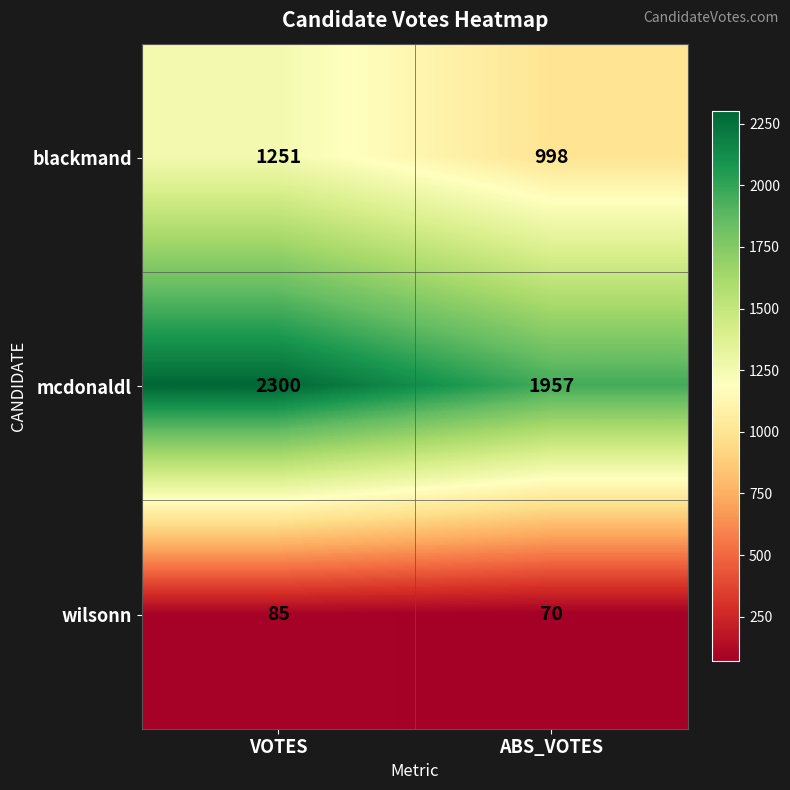

Reading left to right, list all the values displayed in this chart.

blackmand: 1251	998
mcdonaldl: 2300	1957
wilsonn: 85	70